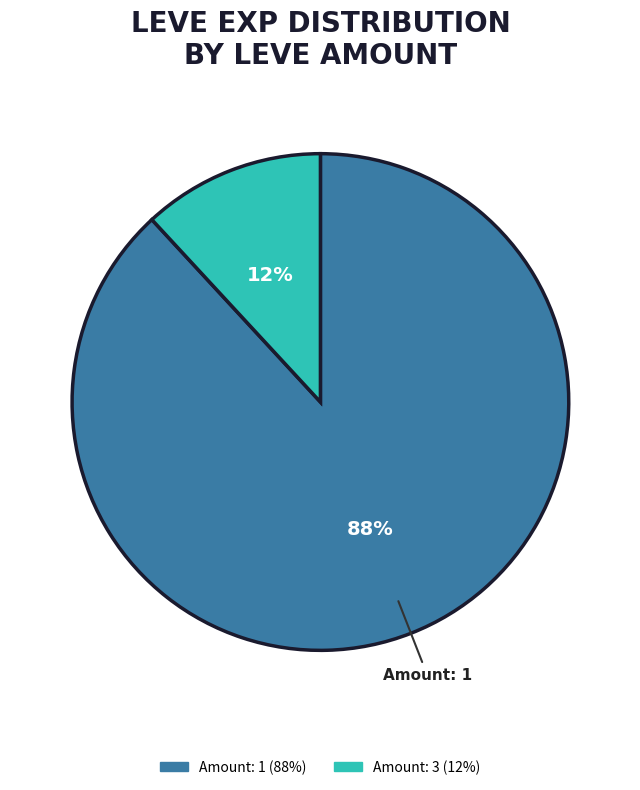

Count the number of slices in the pie.

2